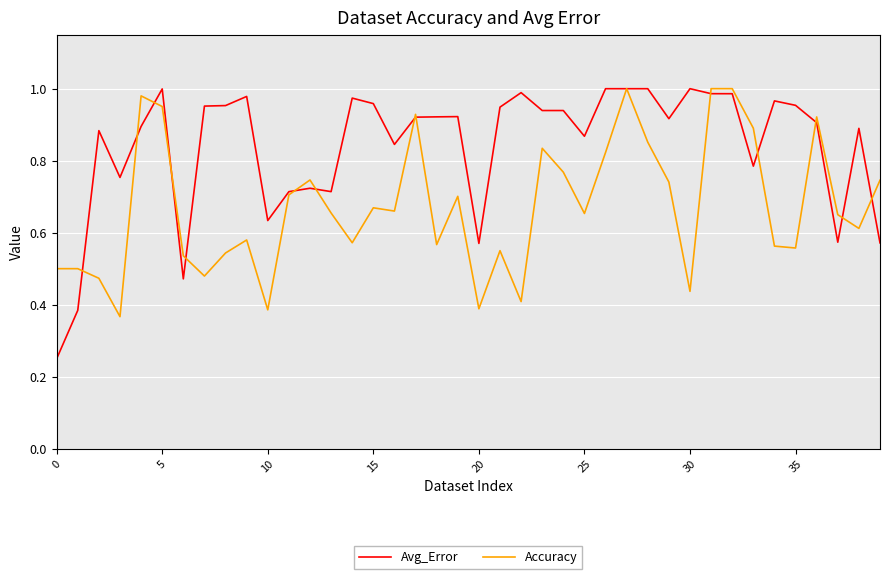

Rank the series by their average value, from highest to lowest.

Avg_Error, Accuracy